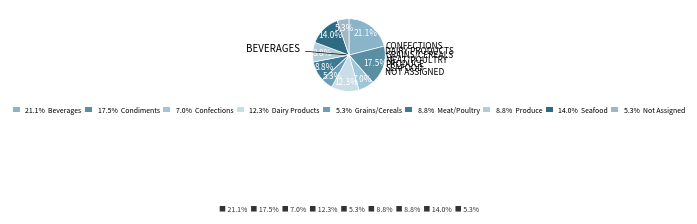

How many segments does this pie chart have?

9